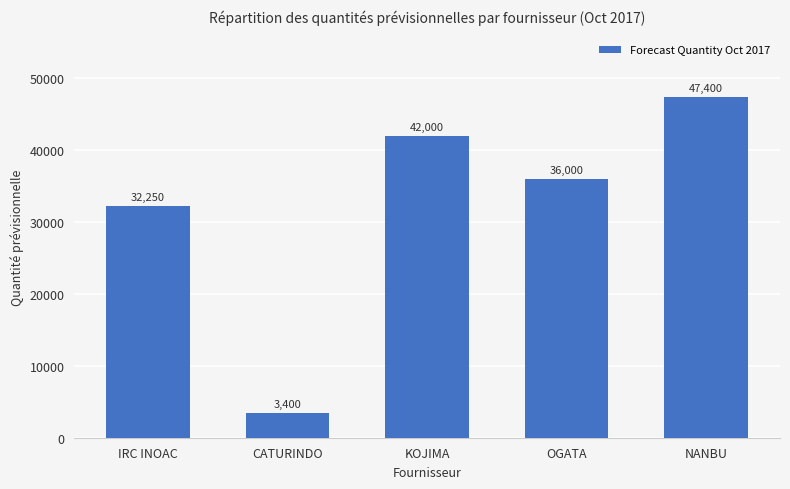

What is the value of the 4th bar from the left?

36000